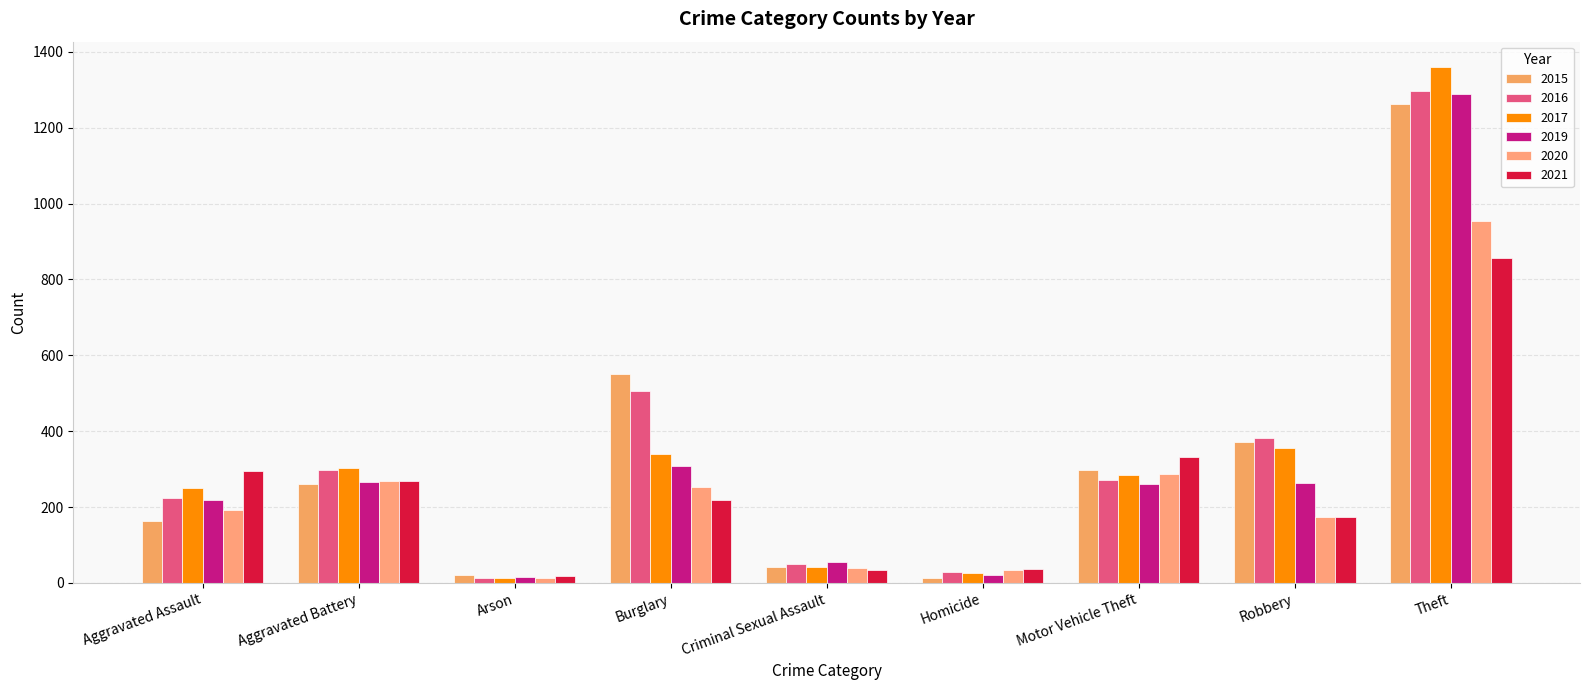

Reading left to right, transcribe all the data shown in this chart.

2015: Aggravated Assault=164	Aggravated Battery=260	Arson=22	Burglary=552	Criminal Sexual Assault=43	Homicide=13	Motor Vehicle Theft=299	Robbery=372	Theft=1263
2016: Aggravated Assault=225	Aggravated Battery=298	Arson=14	Burglary=505	Criminal Sexual Assault=51	Homicide=28	Motor Vehicle Theft=272	Robbery=381	Theft=1297
2017: Aggravated Assault=251	Aggravated Battery=303	Arson=12	Burglary=339	Criminal Sexual Assault=41	Homicide=27	Motor Vehicle Theft=285	Robbery=356	Theft=1359
2019: Aggravated Assault=220	Aggravated Battery=267	Arson=16	Burglary=308	Criminal Sexual Assault=54	Homicide=21	Motor Vehicle Theft=262	Robbery=264	Theft=1288
2020: Aggravated Assault=192	Aggravated Battery=269	Arson=12	Burglary=252	Criminal Sexual Assault=39	Homicide=34	Motor Vehicle Theft=287	Robbery=174	Theft=954
2021: Aggravated Assault=295	Aggravated Battery=270	Arson=18	Burglary=220	Criminal Sexual Assault=33	Homicide=38	Motor Vehicle Theft=332	Robbery=175	Theft=856